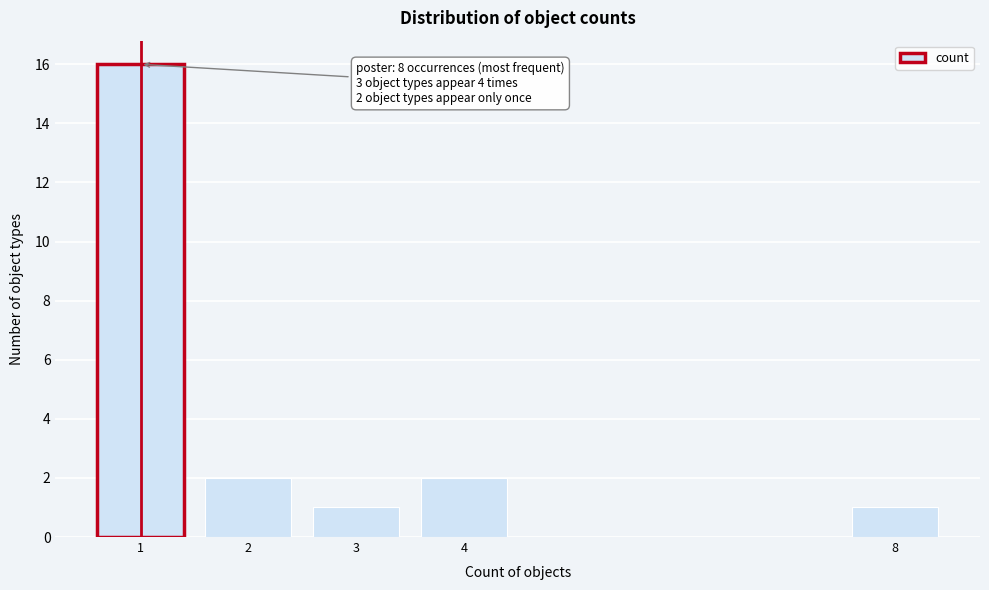

Reading left to right, what are all the values shown in this chart?

16	2	1	2	1